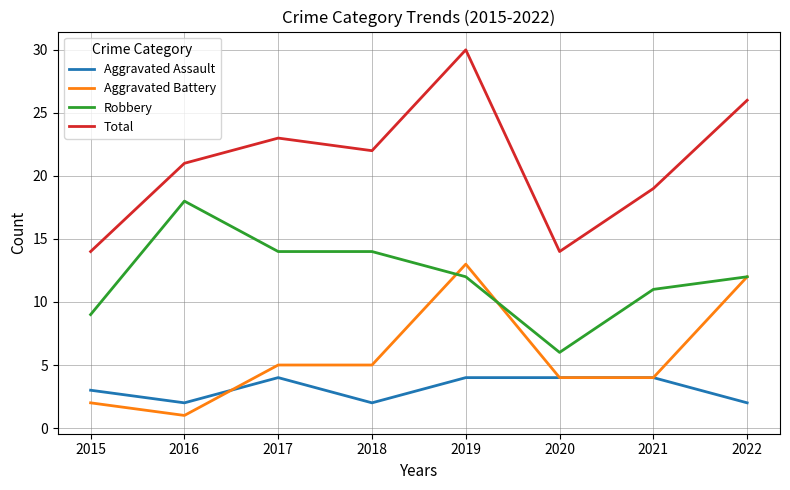

What is the greatest value displayed?

30